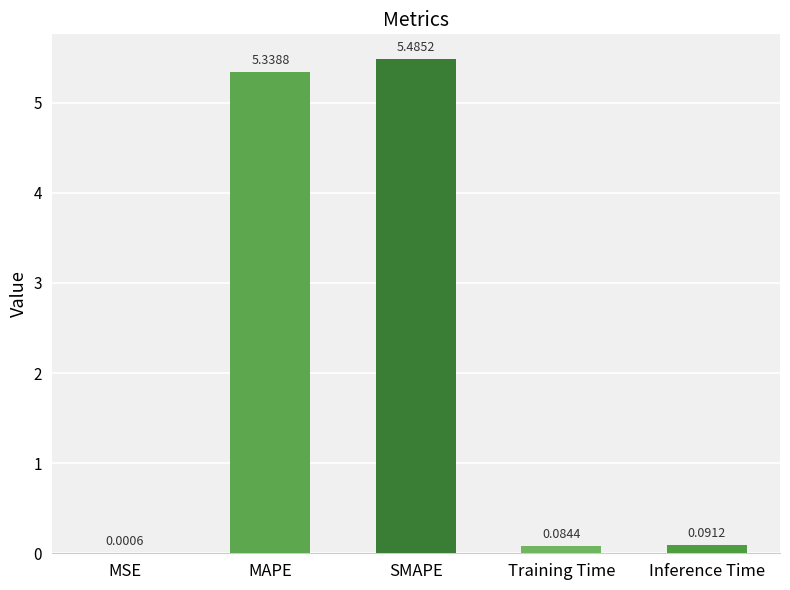

At which label is the value closest to 2?

Inference Time